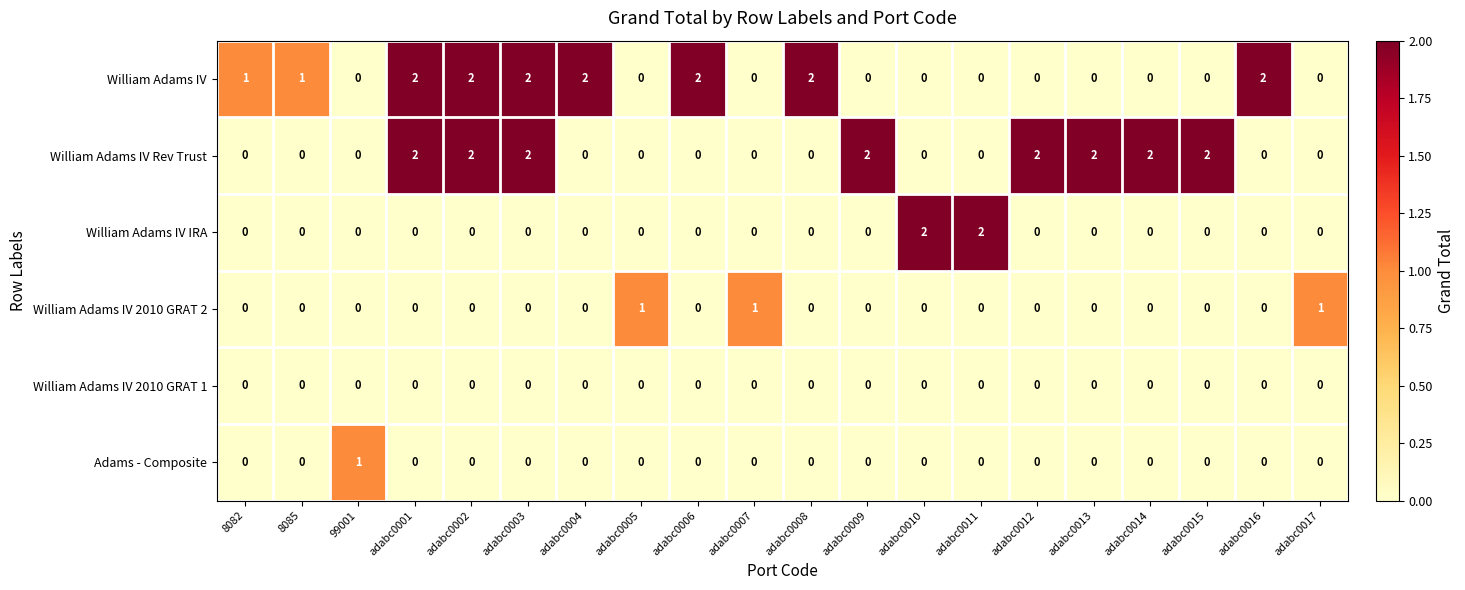

Is it true that William Adams IV 2010 GRAT 1 equals 0 at adabc0016?

True